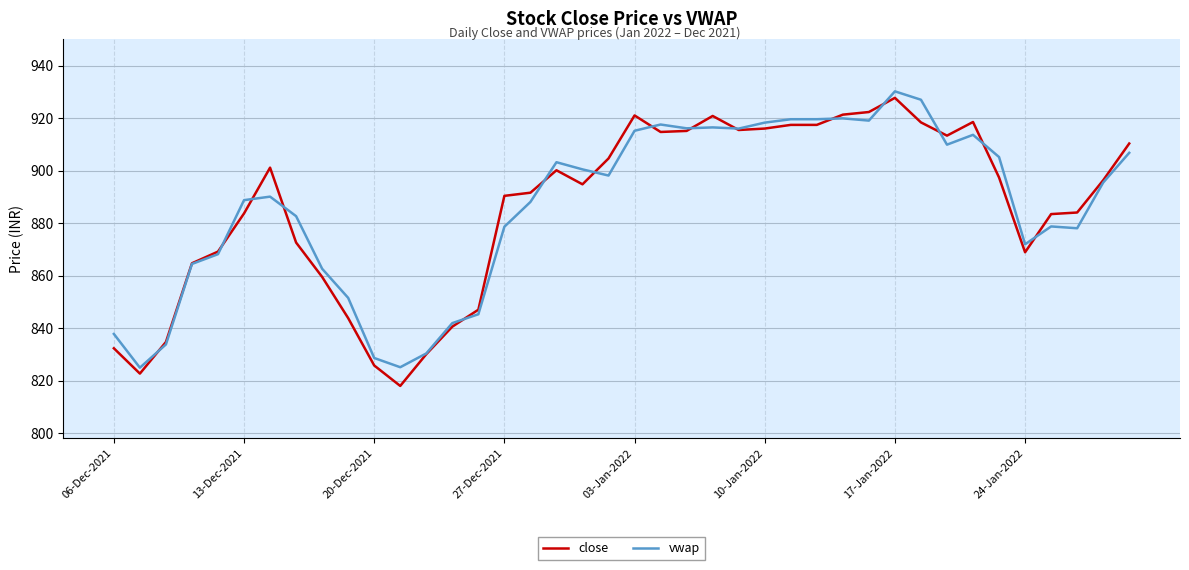

What is the lowest value of the vwap series?

824.9